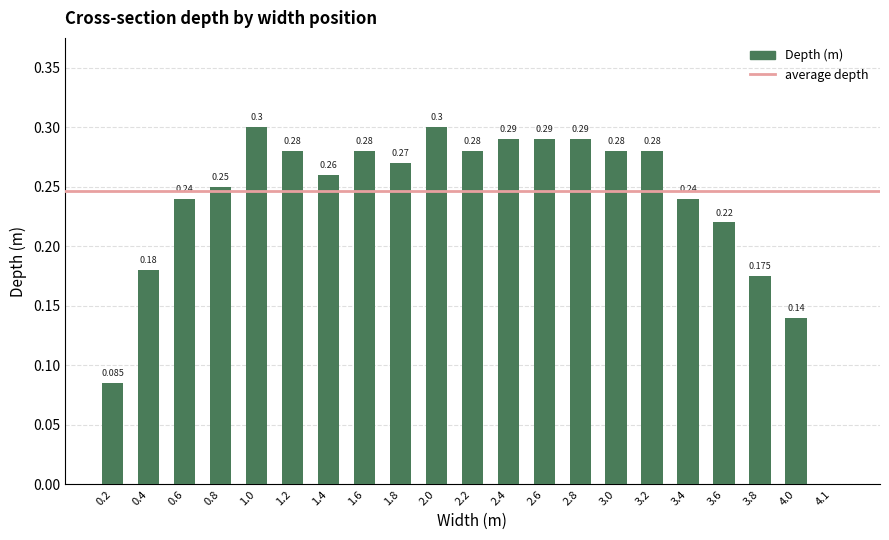

What is the label of the 6th bar from the right?

3.2